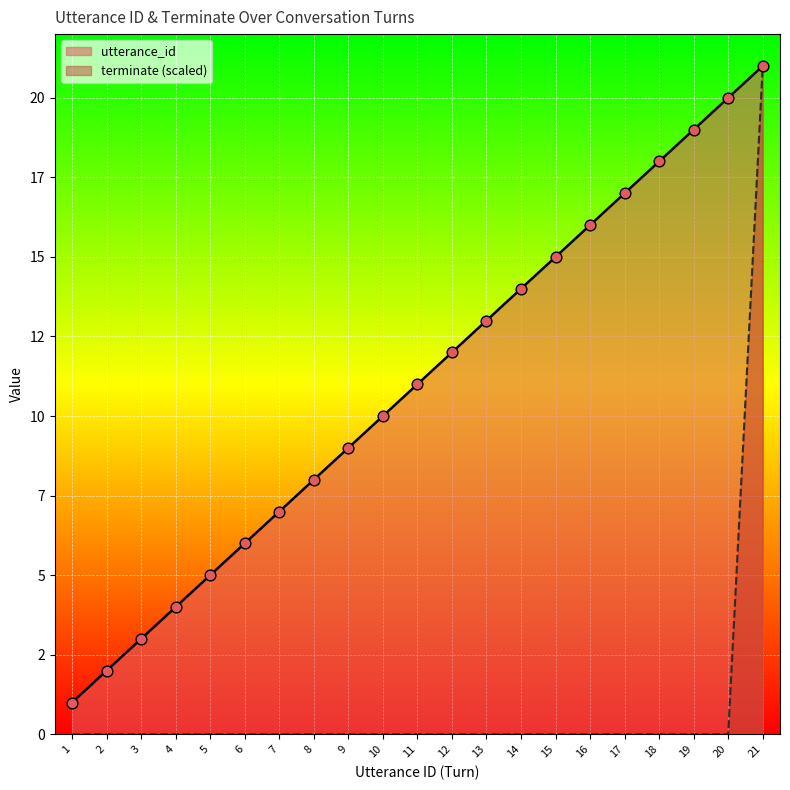

What is the total value across all series at 16?

16